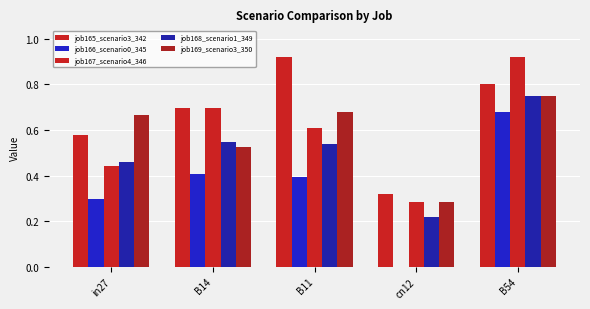

Between B11 and cn12, which is larger?

B11